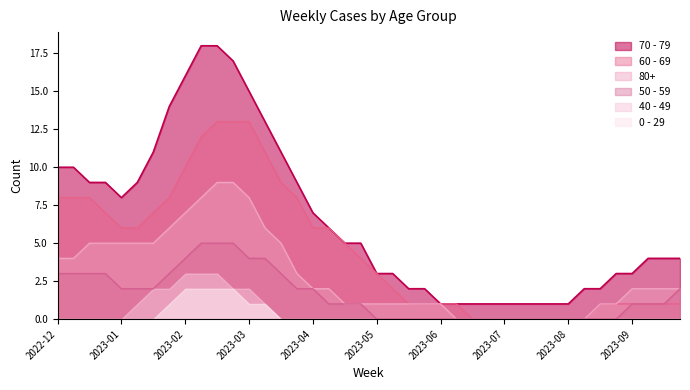

How many lines are shown in the chart?

6